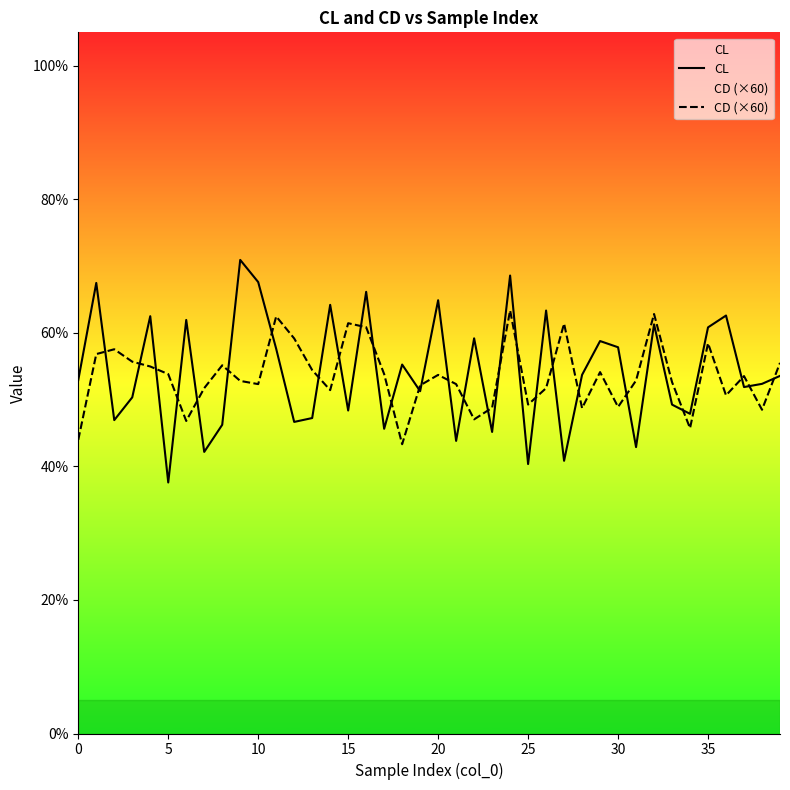

Which series has the widest spread of values?

CL